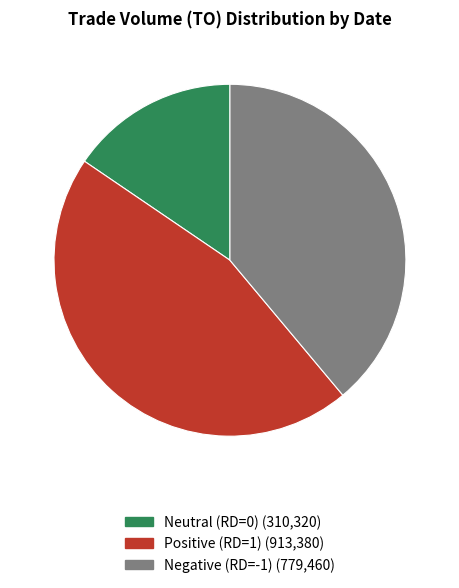

Does any single category account for the majority?

No